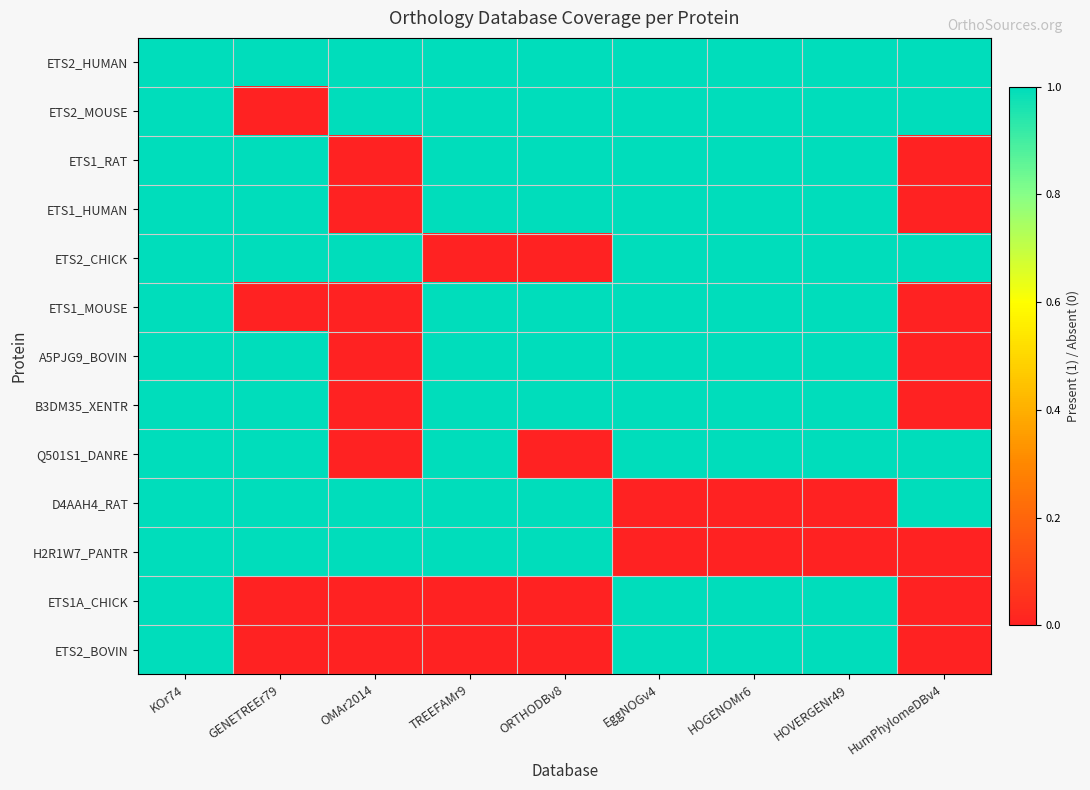

Rank the series by their maximum value, from highest to lowest.

ETS2_HUMAN, ETS2_MOUSE, ETS1_RAT, ETS1_HUMAN, ETS2_CHICK, ETS1_MOUSE, A5PJG9_BOVIN, B3DM35_XENTR, Q501S1_DANRE, D4AAH4_RAT, H2R1W7_PANTR, ETS1A_CHICK, ETS2_BOVIN